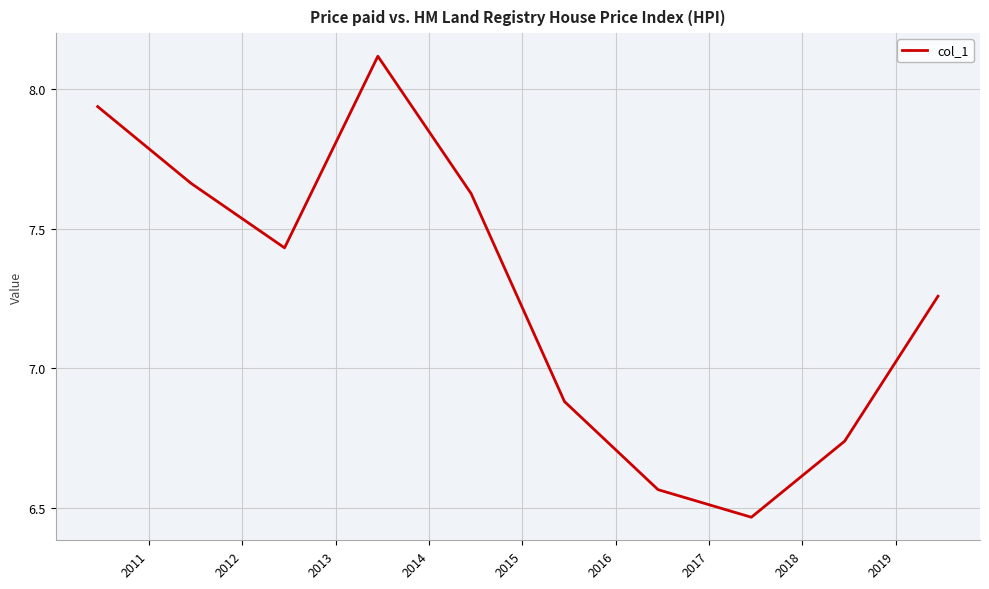

What is the difference between the maximum and minimum values?

1.7